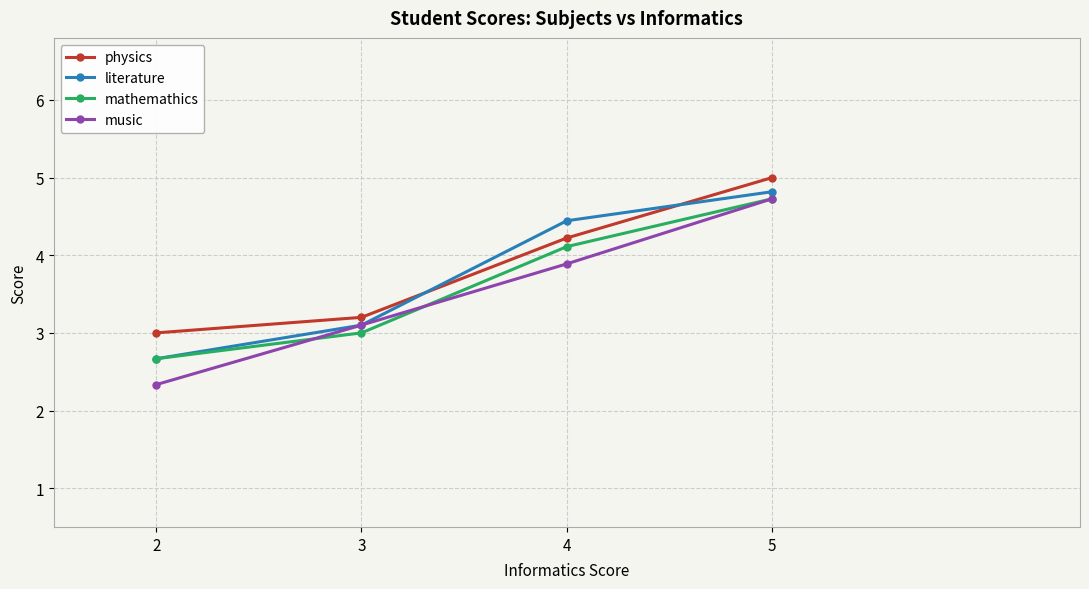

Is the value of literature at 2 greater than the value of physics at 2?

No